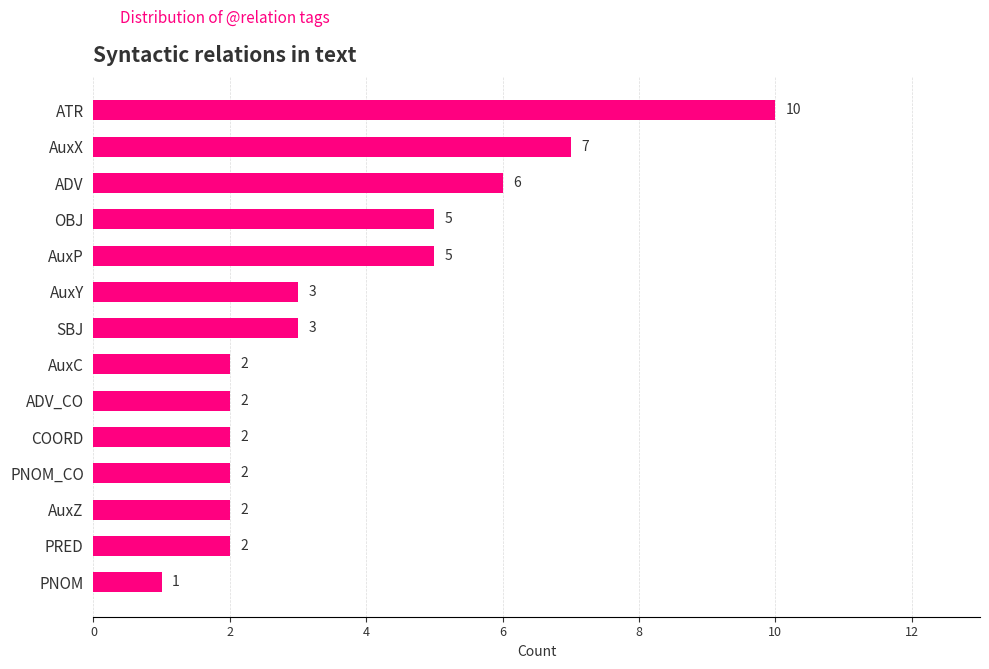

How many values are between 2 and 5?

10